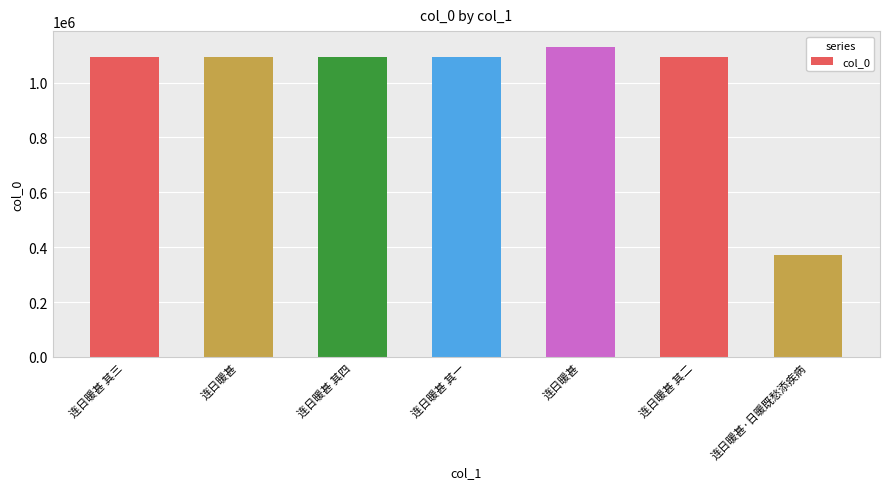

True or false: the data shows 226533 at 连日暖甚 其三.

False